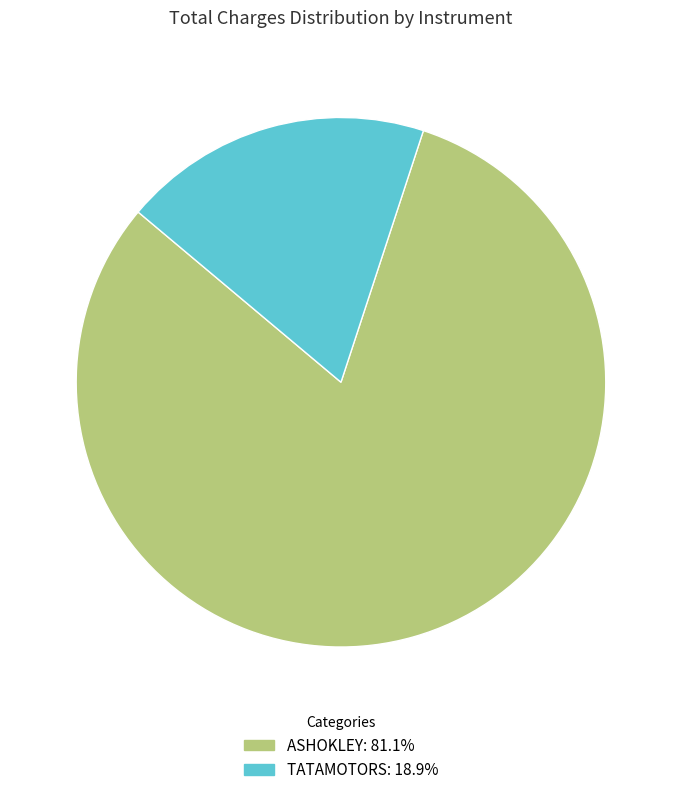

What is the ratio of the value at ASHOKLEY: 81.1% to the value at TATAMOTORS: 18.9%?

4.3